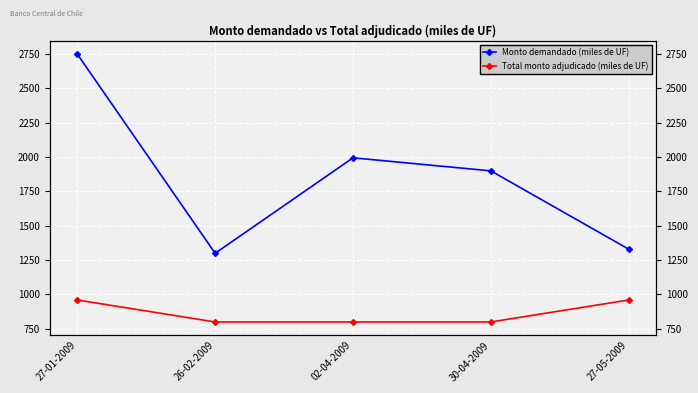

True or false: Total monto adjudicado (miles de UF) has more than 2 points higher than both neighbors.

False